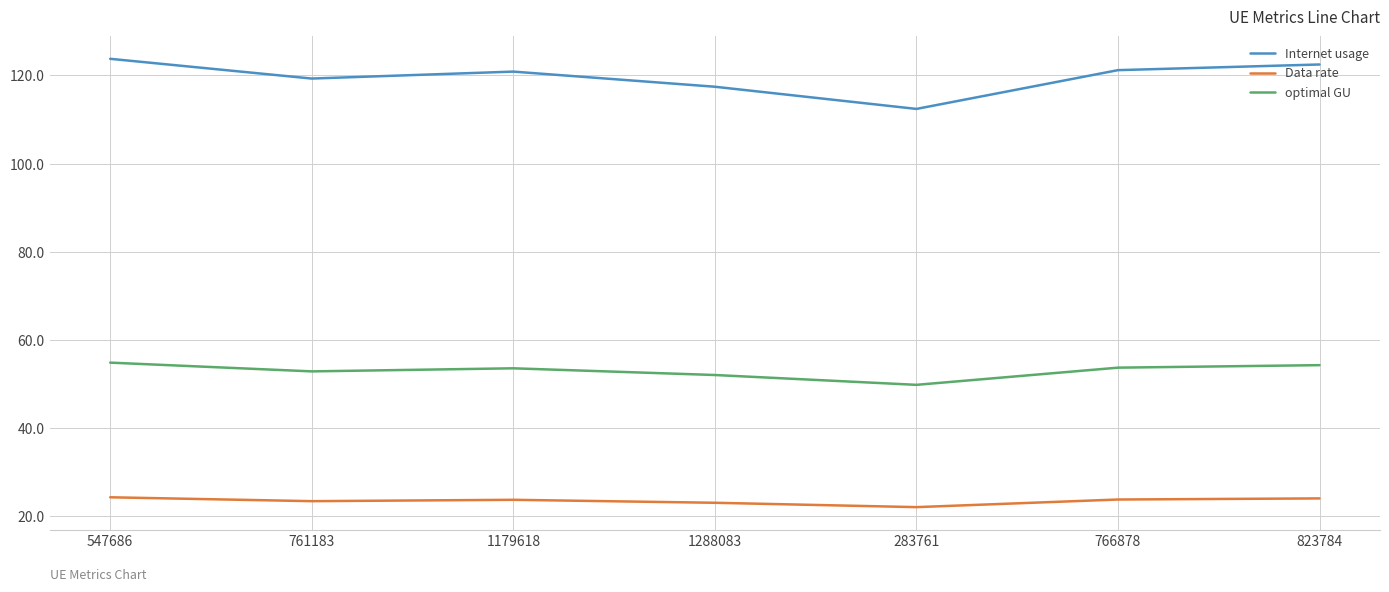

At which label does Internet usage first exceed 120?

547686